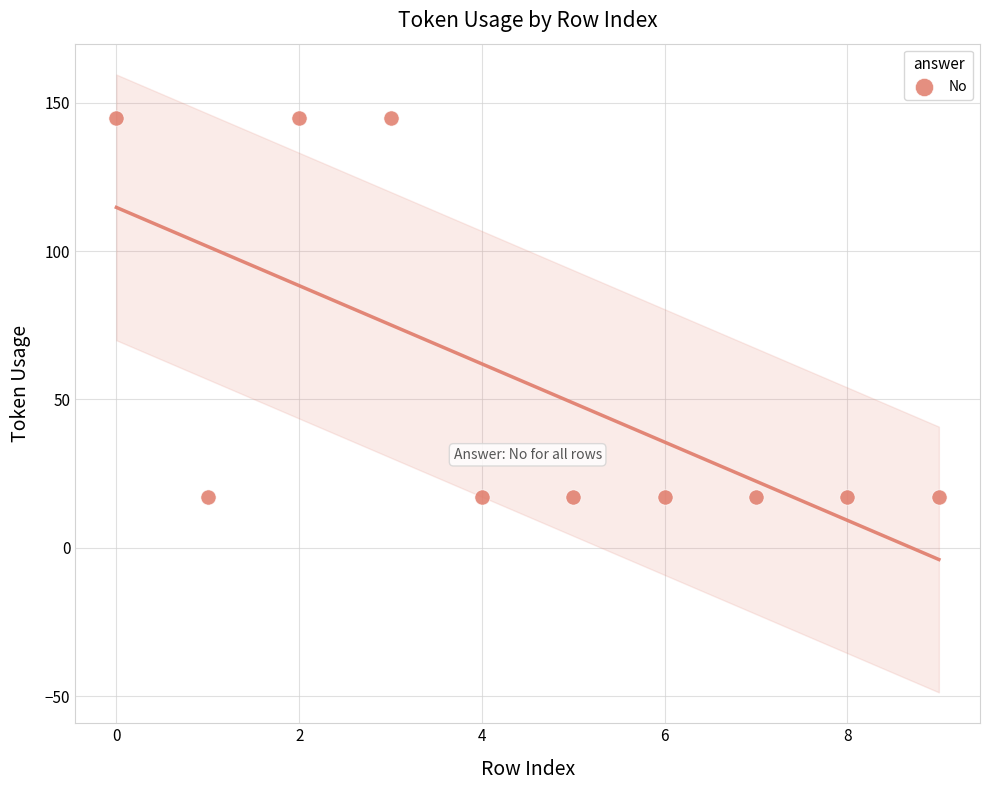

What is the range of Y values (max minus min)?

128